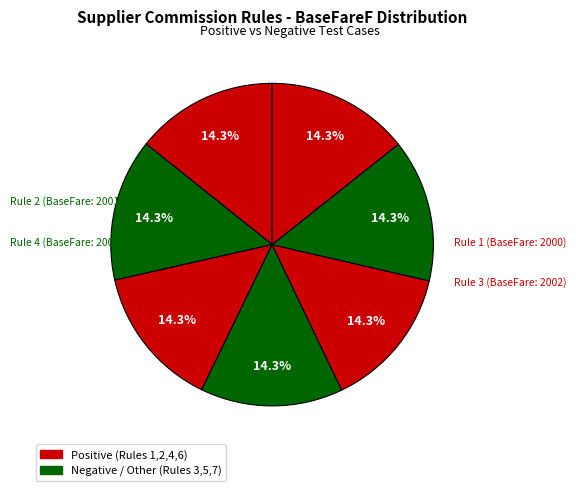

How many slices are in this pie chart?

7